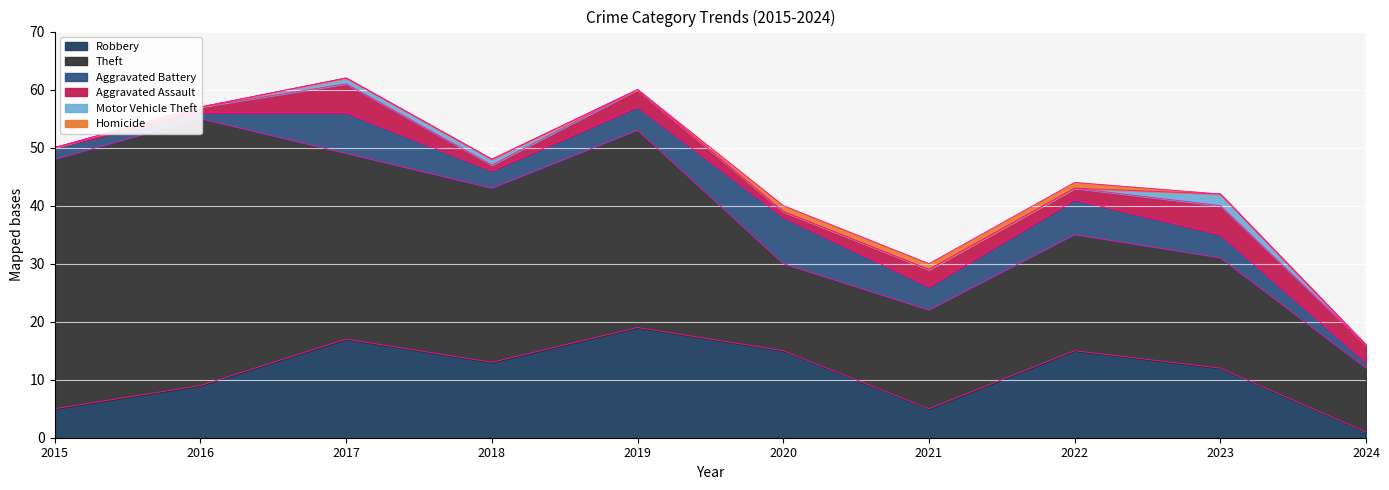

What are all the series names shown in the legend?

Robbery, Theft, Aggravated Battery, Aggravated Assault, Motor Vehicle Theft, Homicide